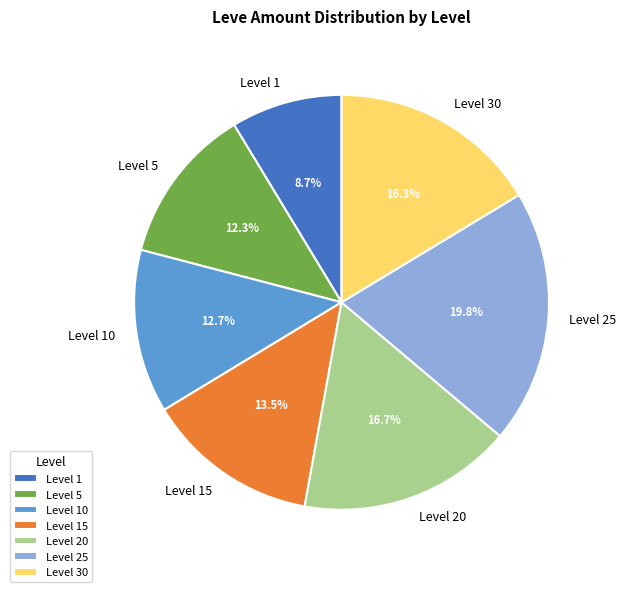

What percentage is NOT represented by Level 10?

87.3%